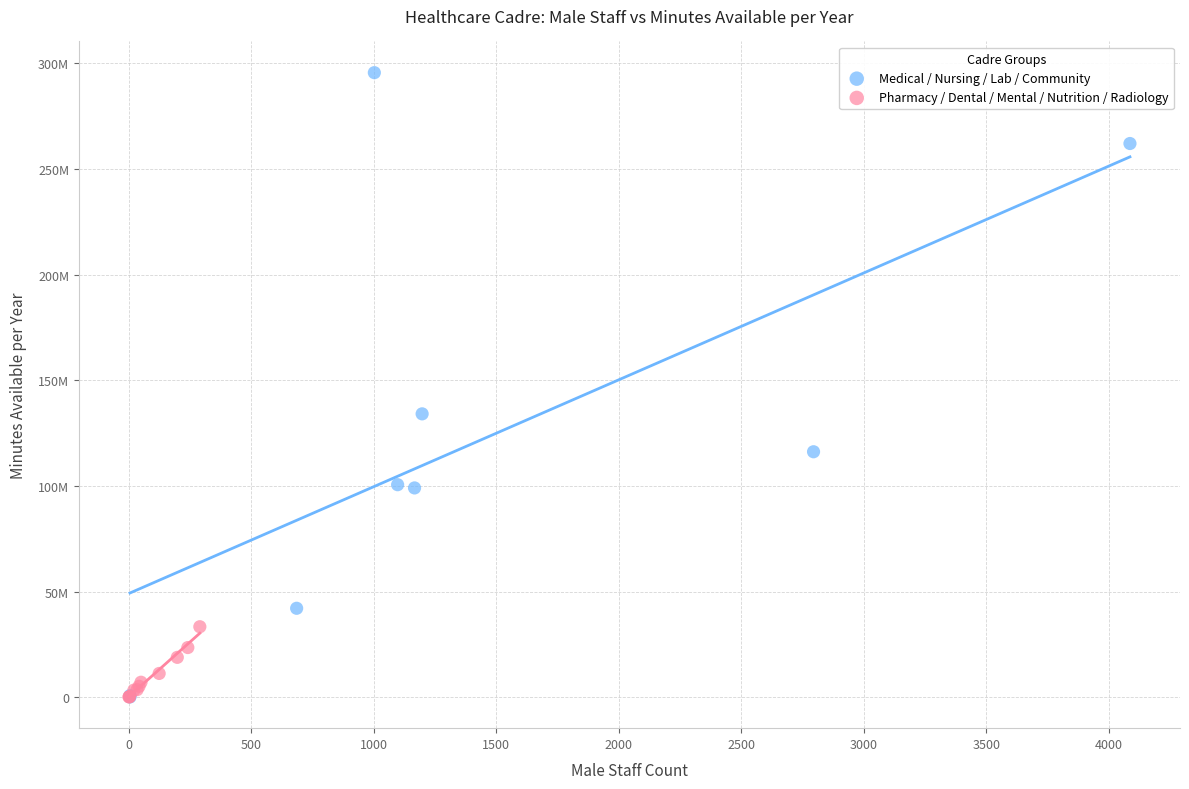

What are all the series names shown in the legend?

Medical / Nursing / Lab / Community, Pharmacy / Dental / Mental / Nutrition / Radiology